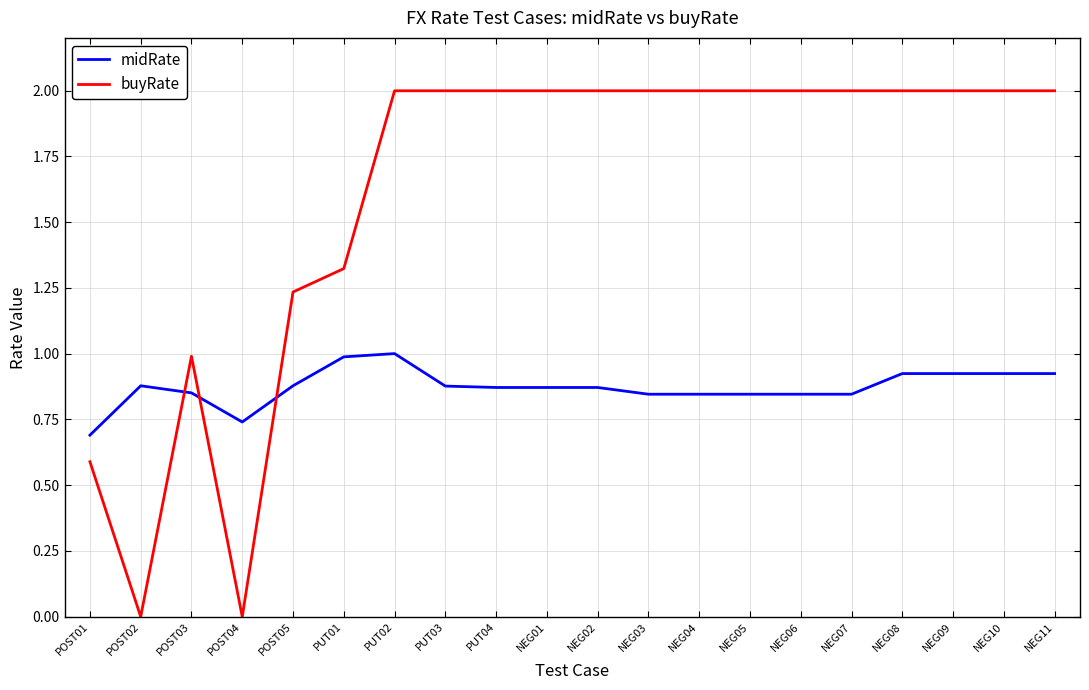

The midRate series shows 0.7 at POST04. True or false?

True